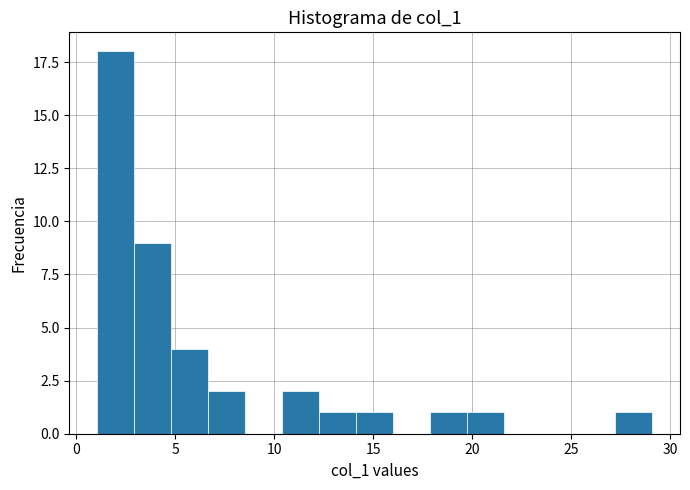

Around what value on the x-axis is the tallest bar? Give the approximate position of its centre, as read against the axis.

2.0